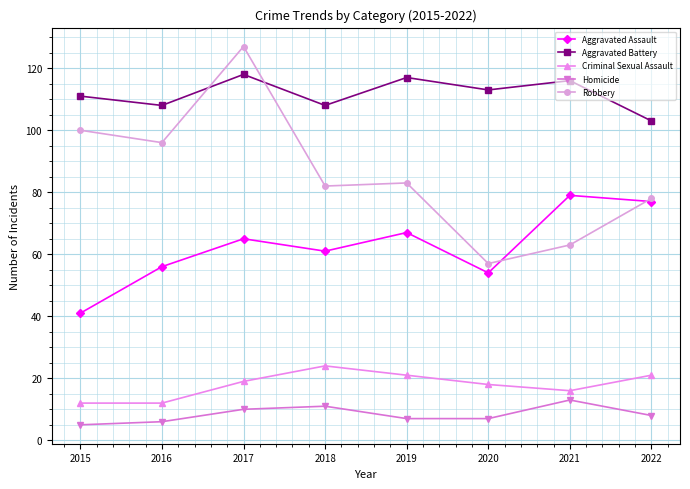

List the series in order of their peak value, highest first.

Robbery, Aggravated Battery, Aggravated Assault, Criminal Sexual Assault, Homicide